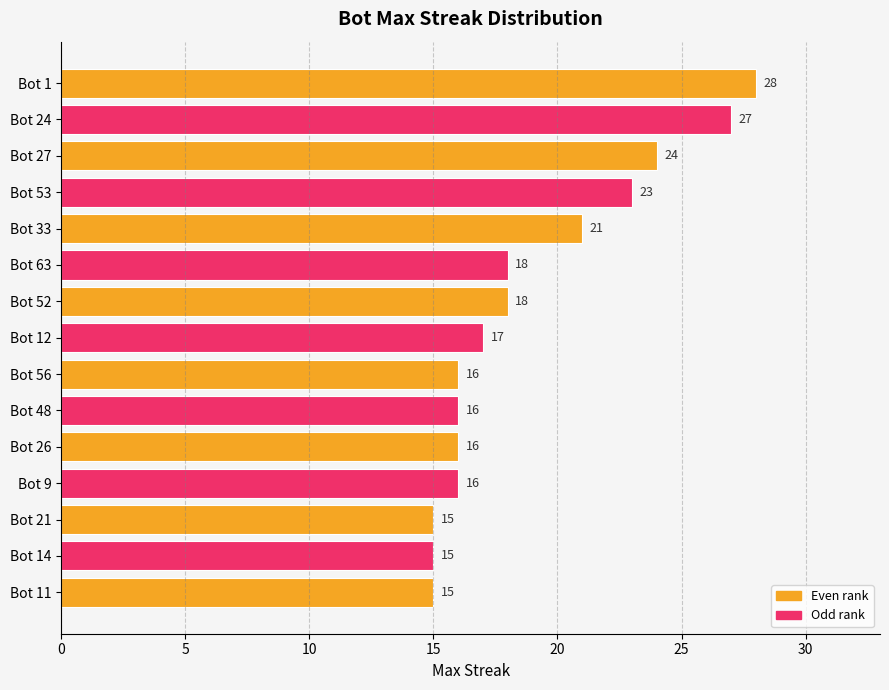

What position from the top is Bot 9?

12